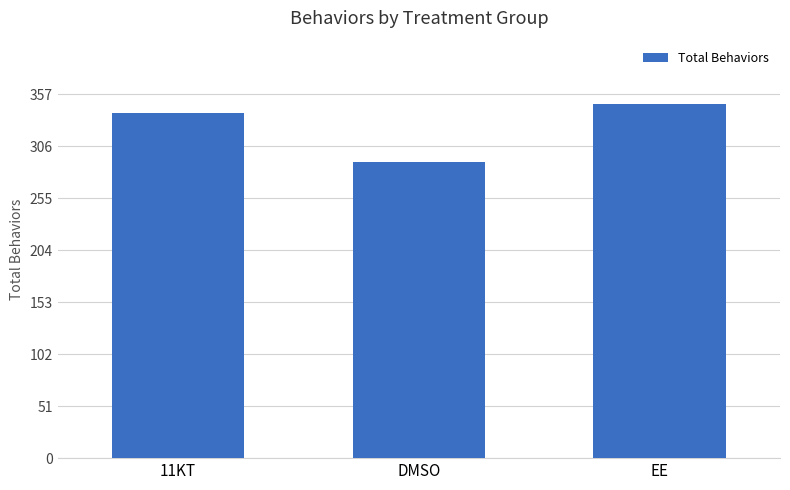

What is the average value?

325